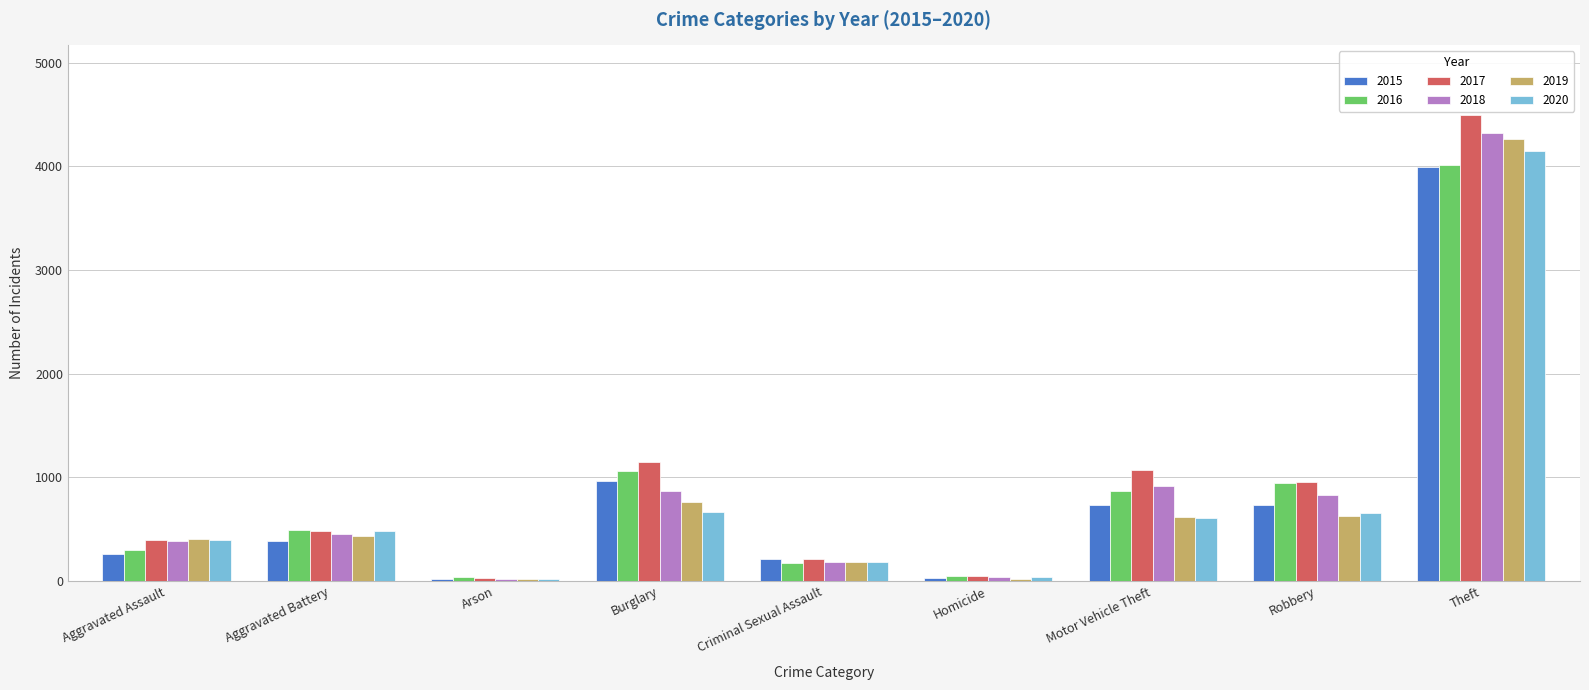

What is the sum of all 2016 values?

7925